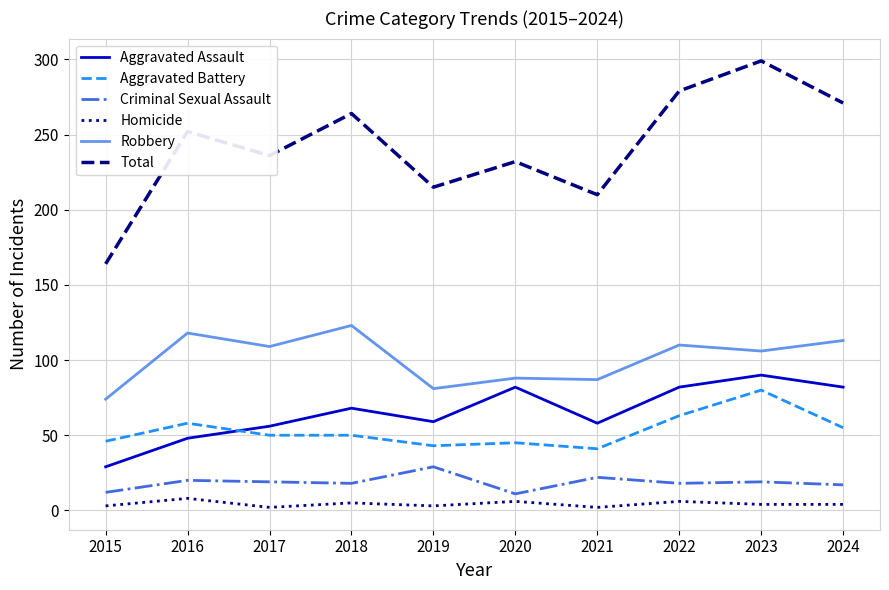

What is the average value of the Robbery series?

101